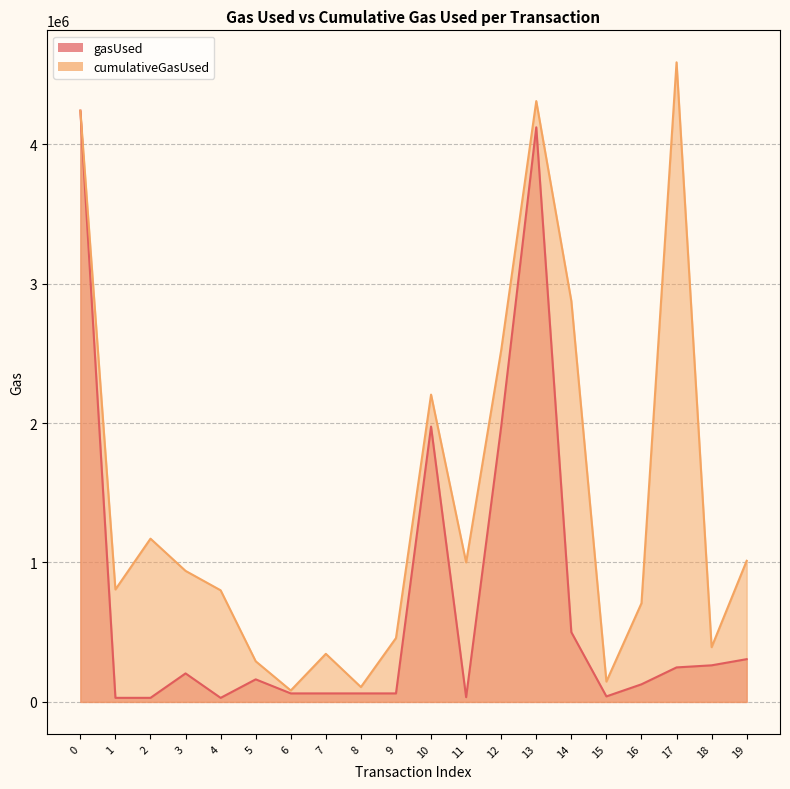

True or false: gasUsed and cumulativeGasUsed cross at least once.

False